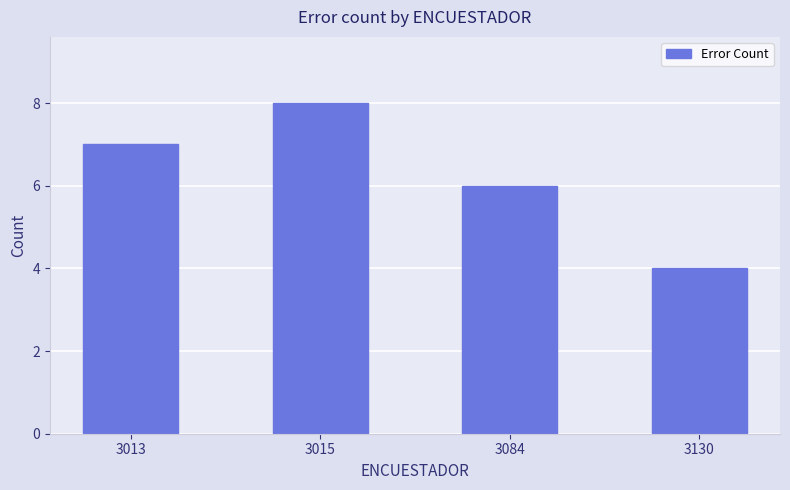

List the labels in order of value, smallest first.

3130, 3084, 3013, 3015